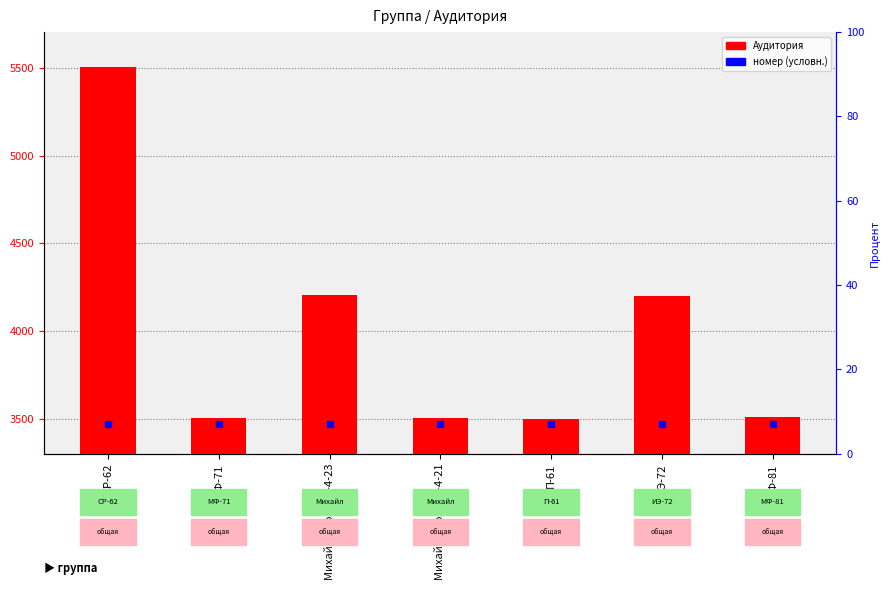

Which has a higher value, МФ-71 or МФ-81?

МФ-81